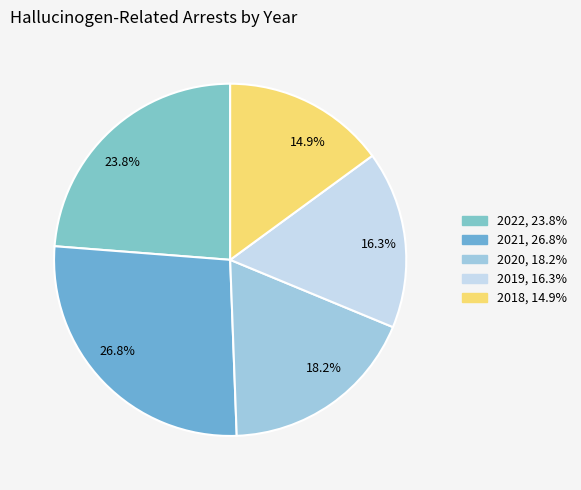

What is the smallest slice in the pie chart?

14.9%